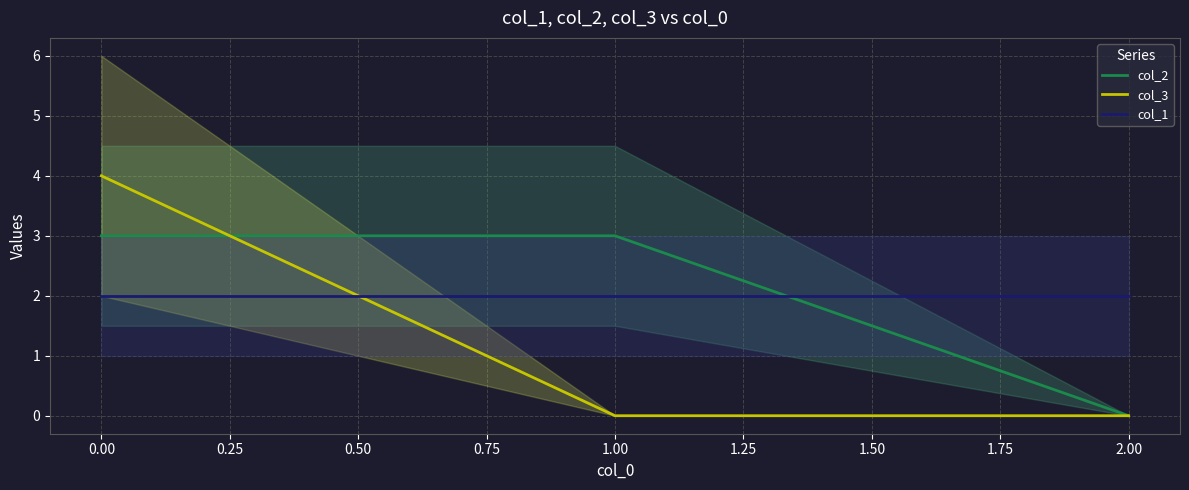

Is the value of col_2 at 0.00 greater than the value of col_3 at 0.00?

No